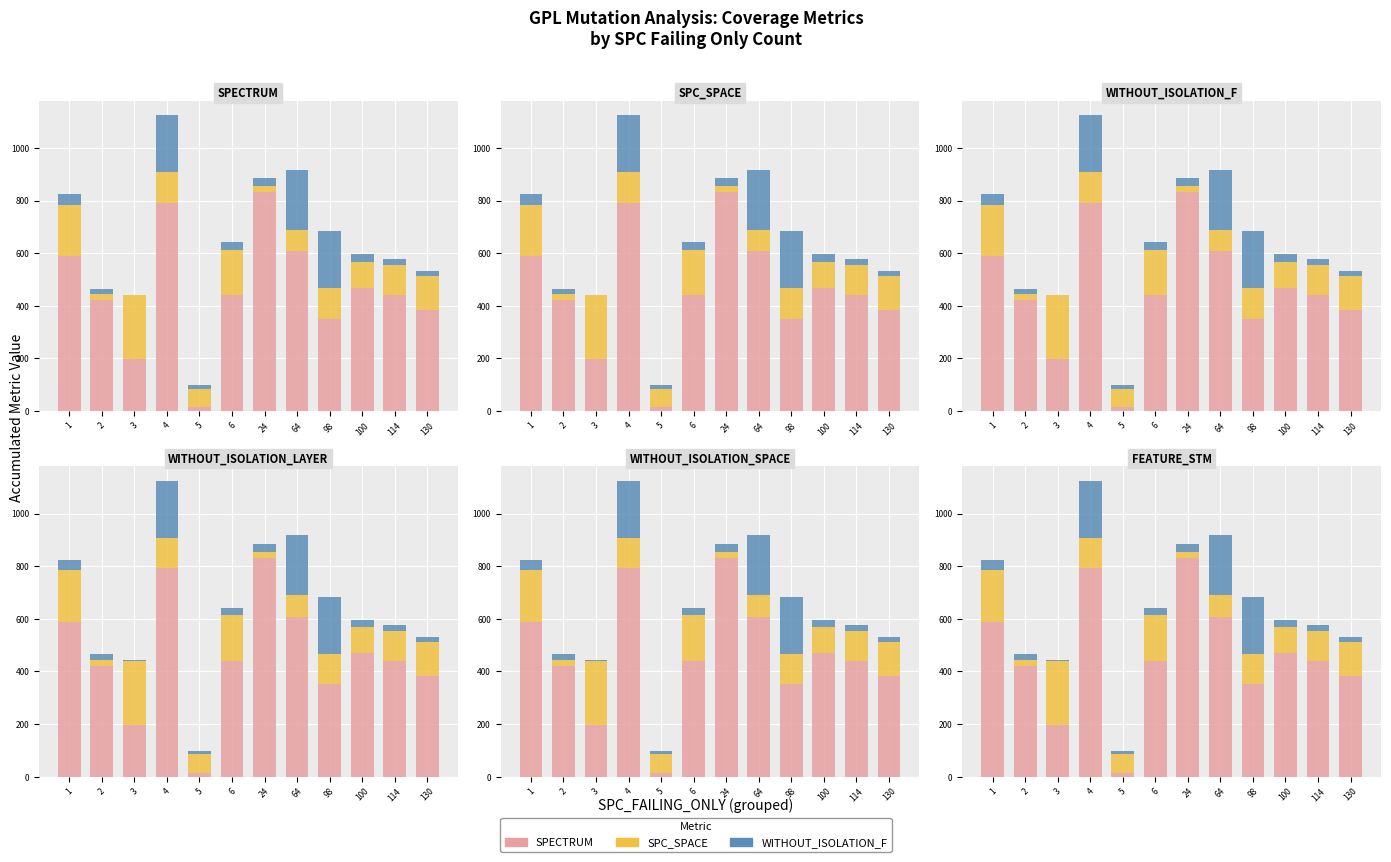

Which series has the largest total across all categories?

SPECTRUM